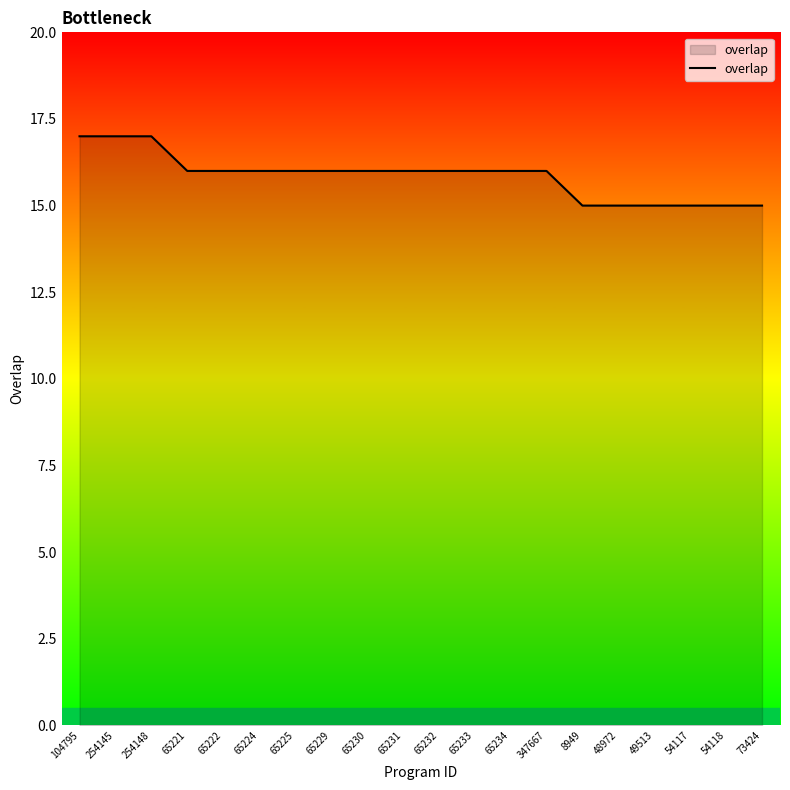

What is the minimum value shown in the chart?

15